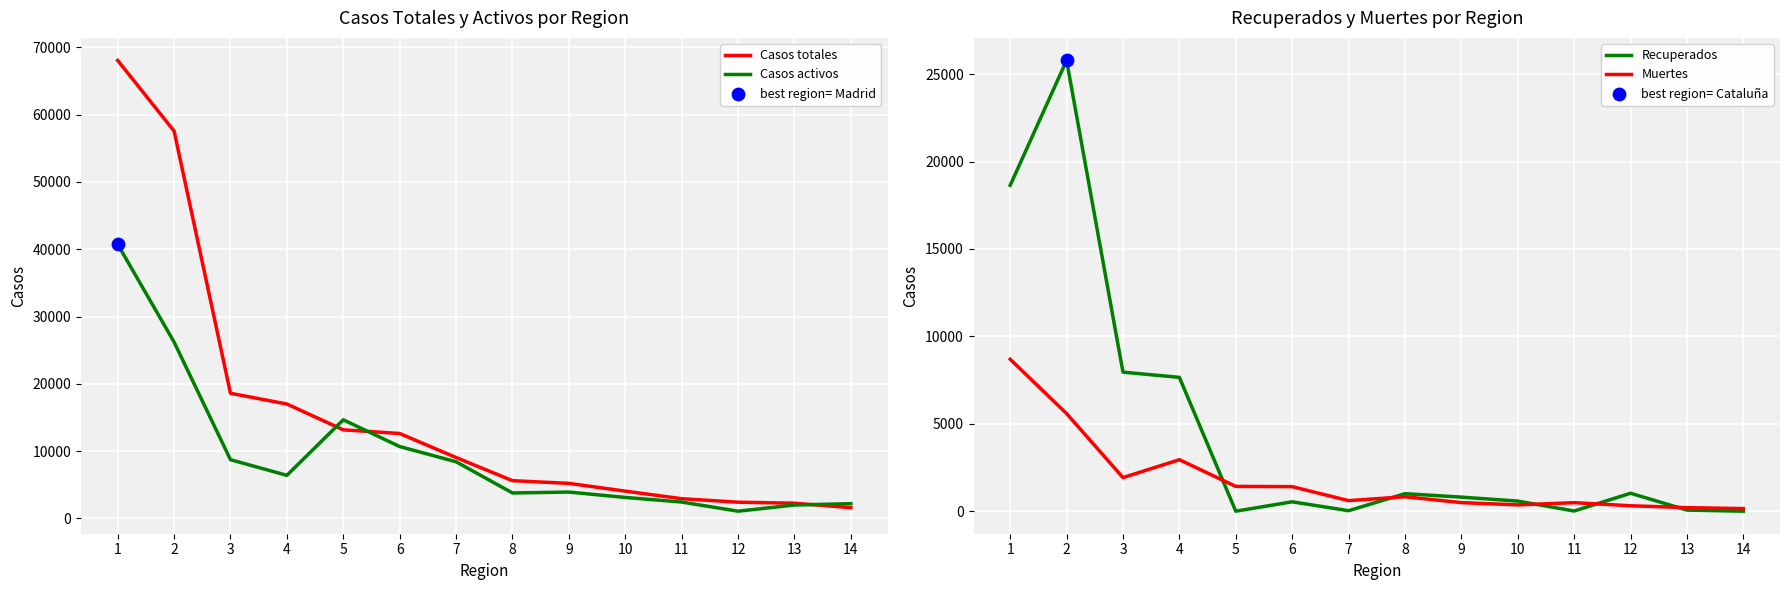

Which series reaches the minimum Y coordinate?

Recuperados